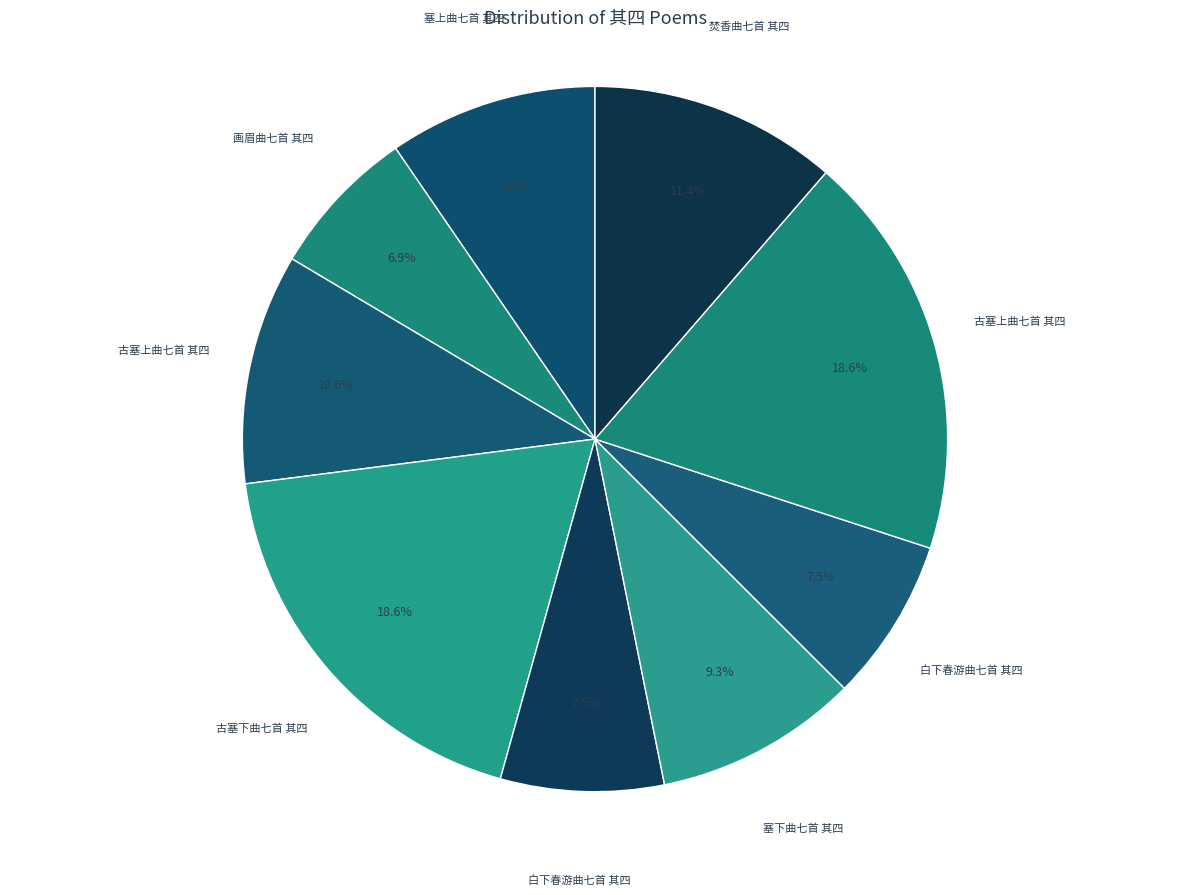

Is there a majority slice in this chart?

No